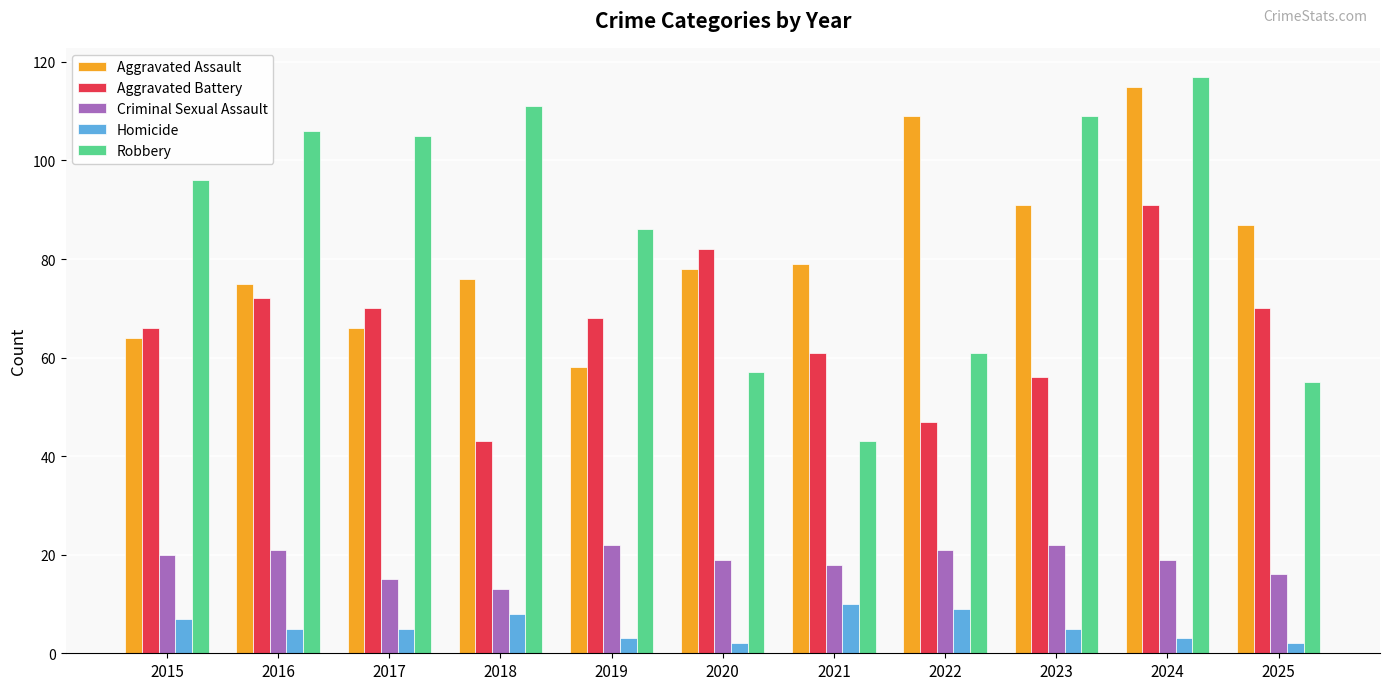

What is the smallest value displayed?

2